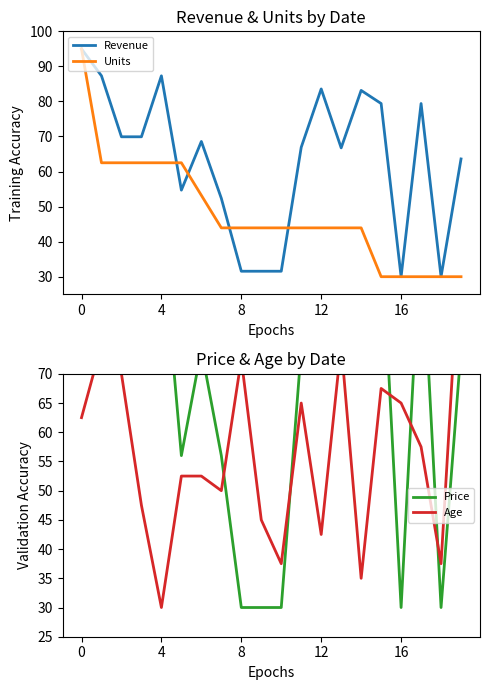

What is the average value of the Units series?

48.1